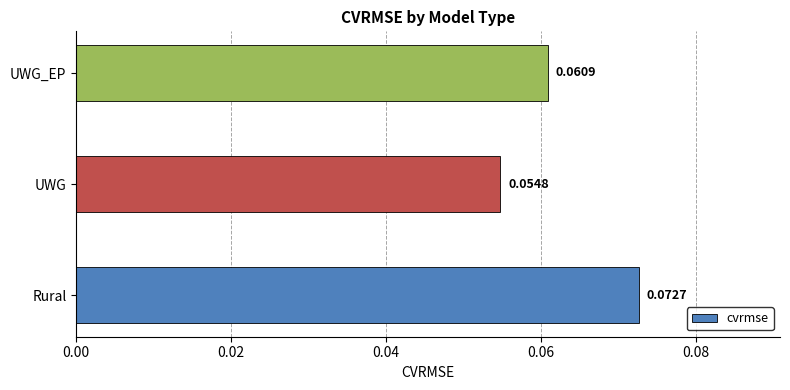

Which label corresponds to the largest value in the chart?

Rural